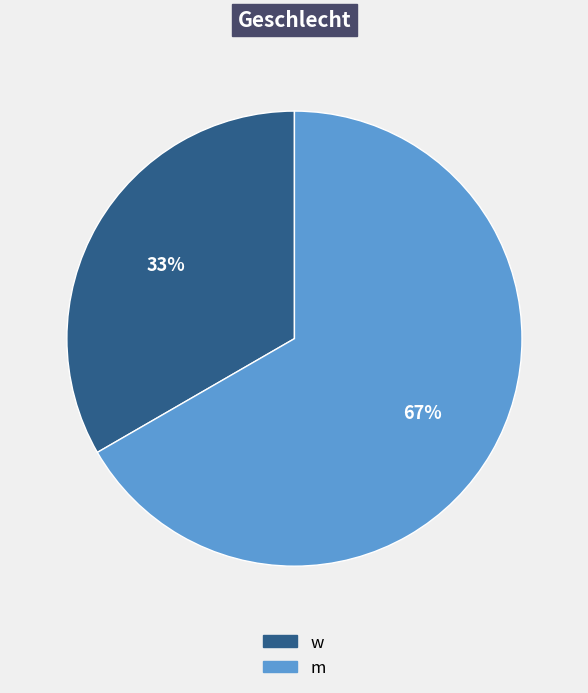

Which category has the smallest portion of the pie?

w